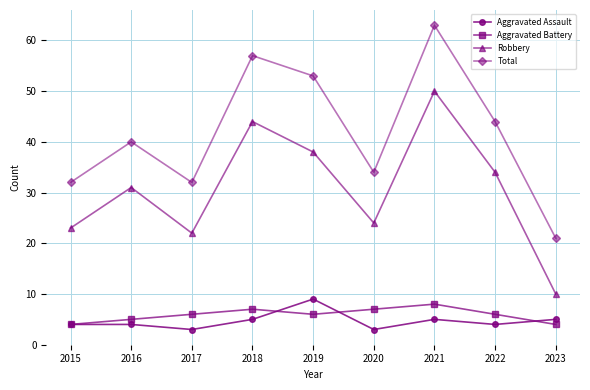

What is the difference between the second highest and second lowest values in the Aggravated Battery series?

3